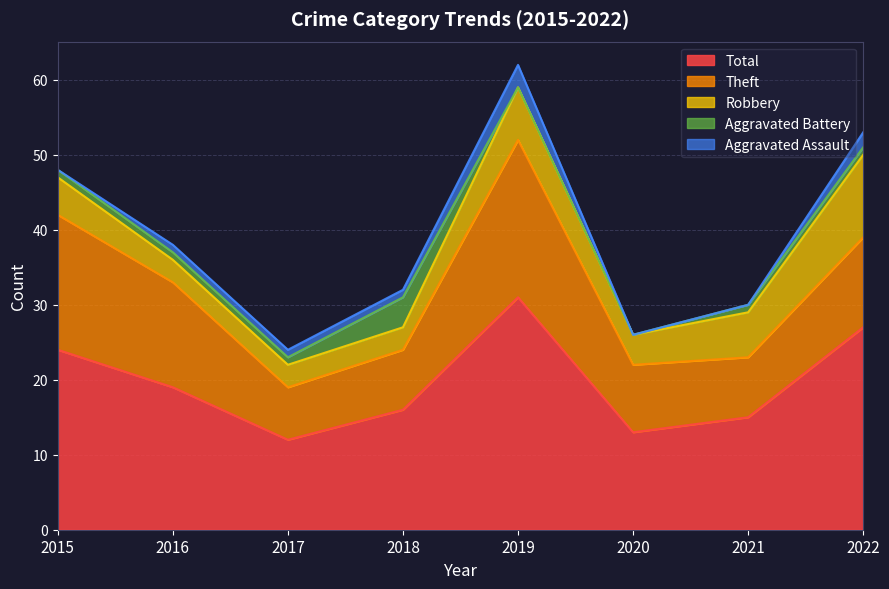

What is the difference between the maximum and minimum values in the Robbery series?

8